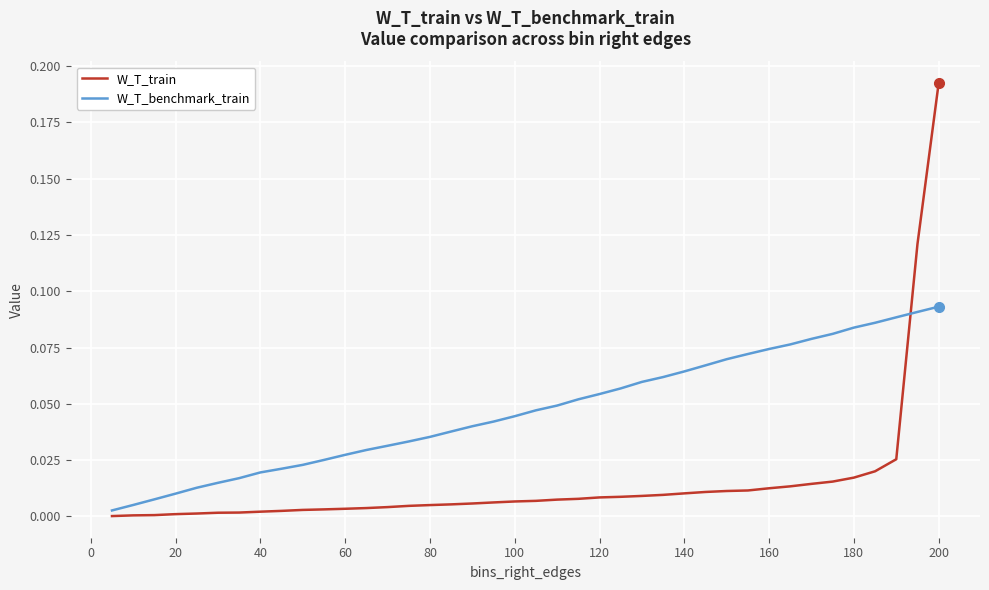

Rank the series by their average value, from lowest to highest.

W_T_train, W_T_benchmark_train